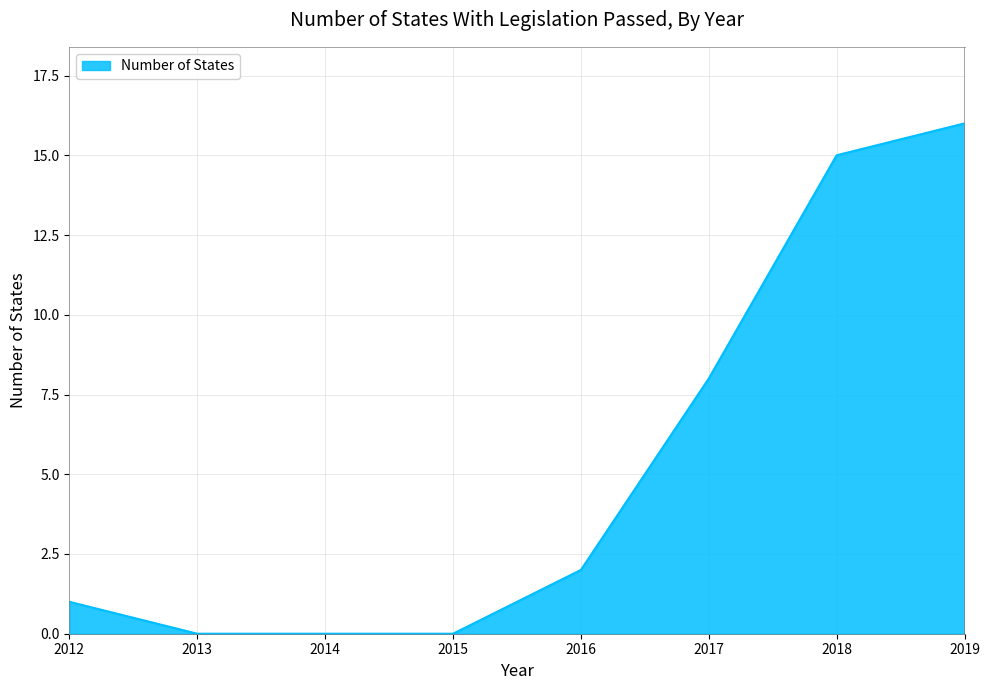

Count the number of data series in this chart.

1